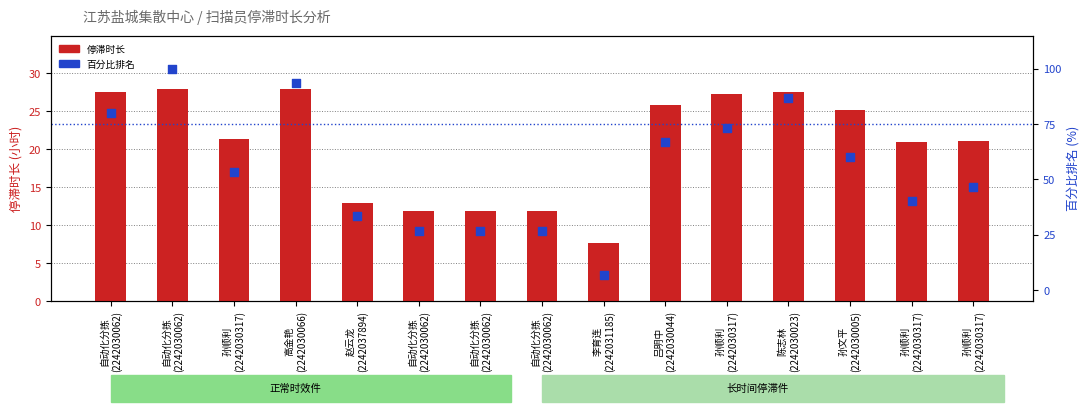

At how many categories does at least one series exceed 75?

4